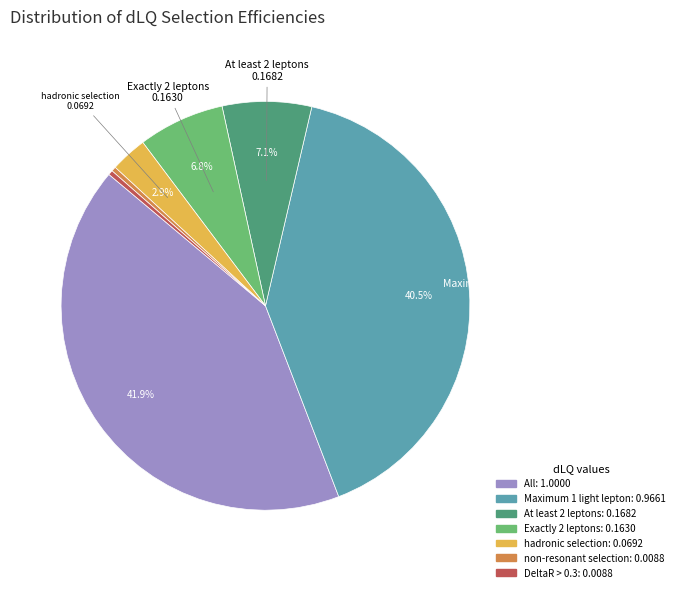

Which category has the biggest portion of the pie?

All